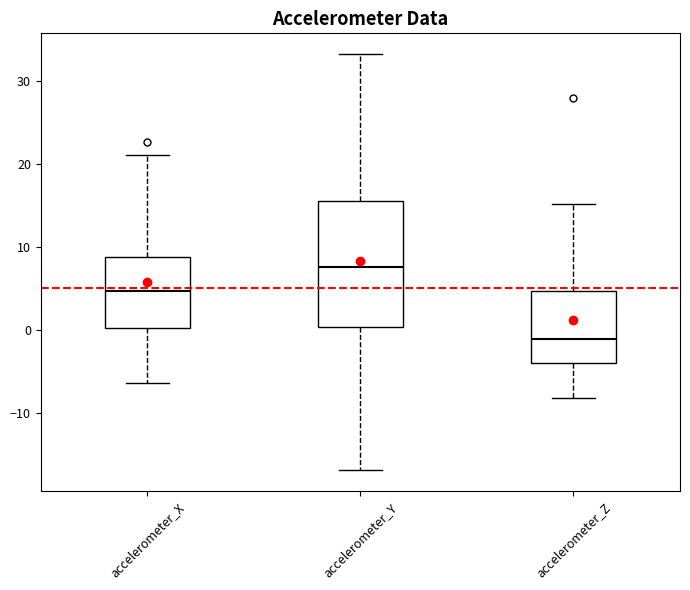

Where does the upper whisker of the box for accelerometer_Y end on the y-axis? The values are not printed on the chart, so give them approximately, as read against the axis.

33